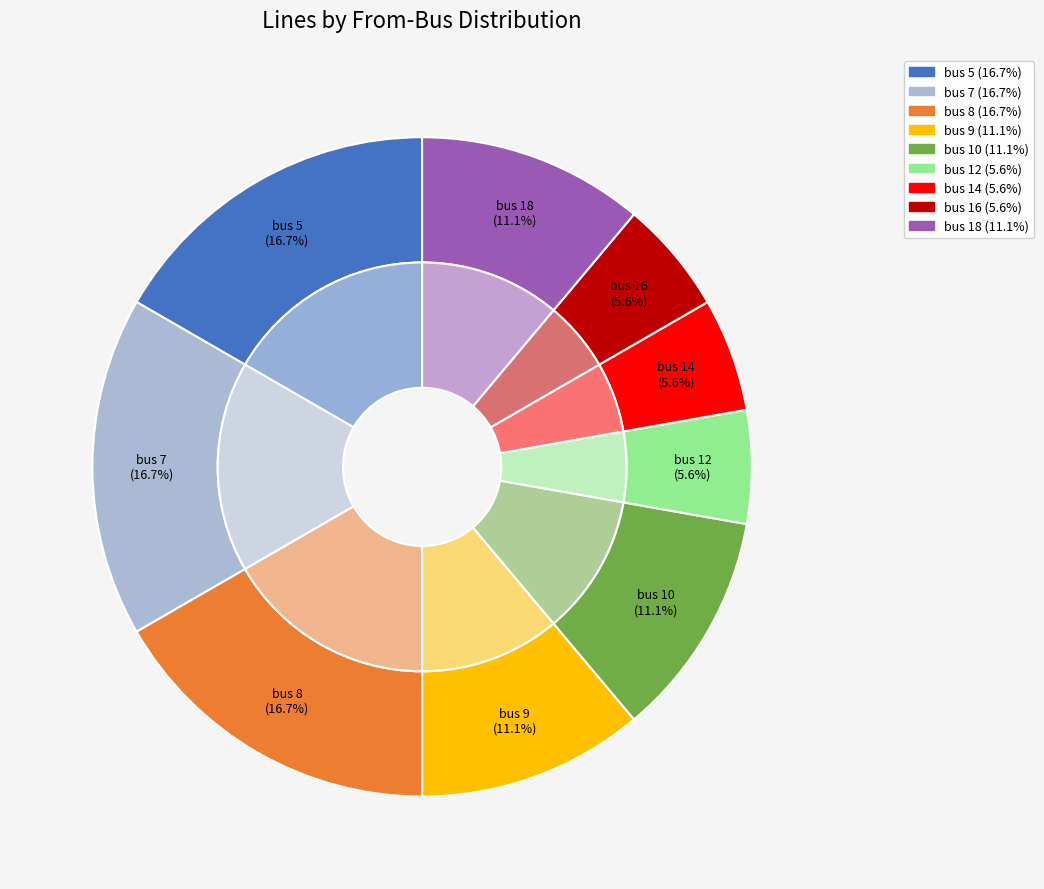

To the nearest percent, what is the difference between the bus 7 and bus 10 slice percentages?

6%